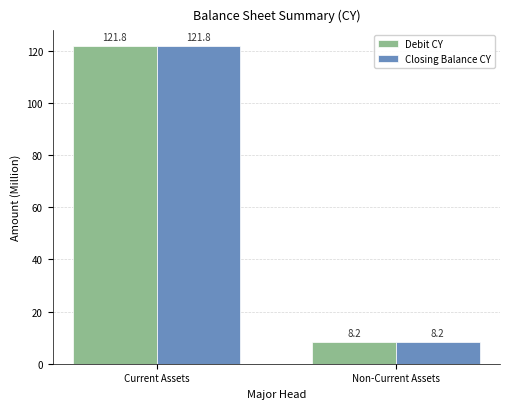

At which category is the sum across all series the highest?

Current Assets